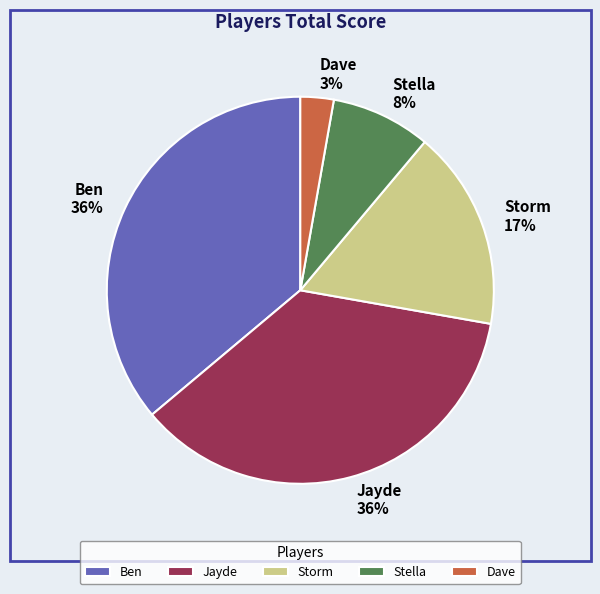

What is the ratio of the value at Storm to the value at Ben?

0.5